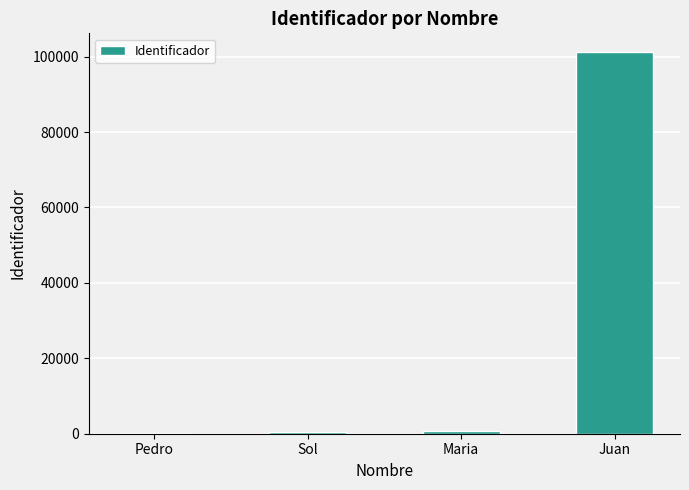

At which category does the chart reach its peak across all series?

Juan